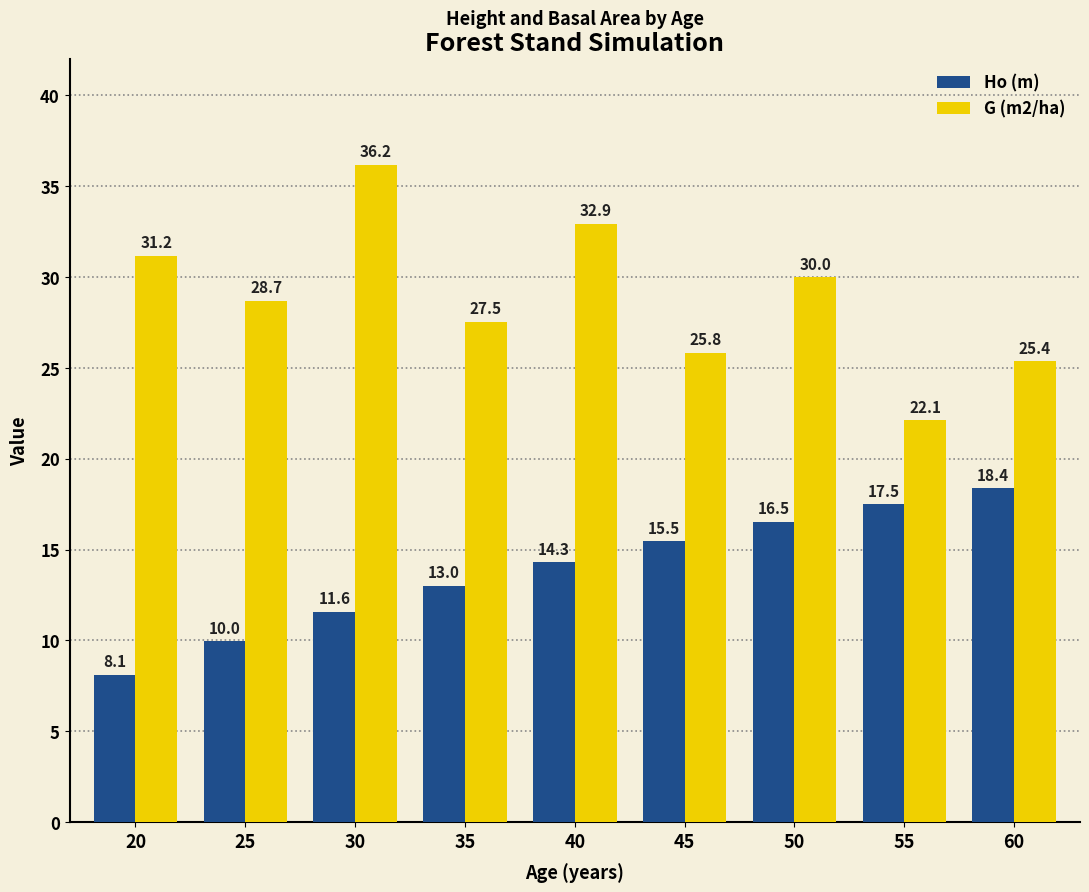

What is the difference between the G (m2/ha) values at 50 and 30?

6.2